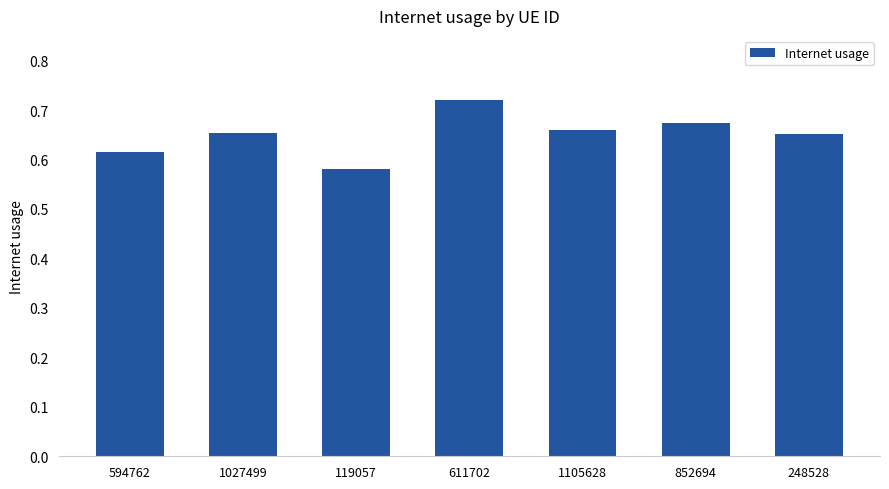

How many data points does each series have?

7